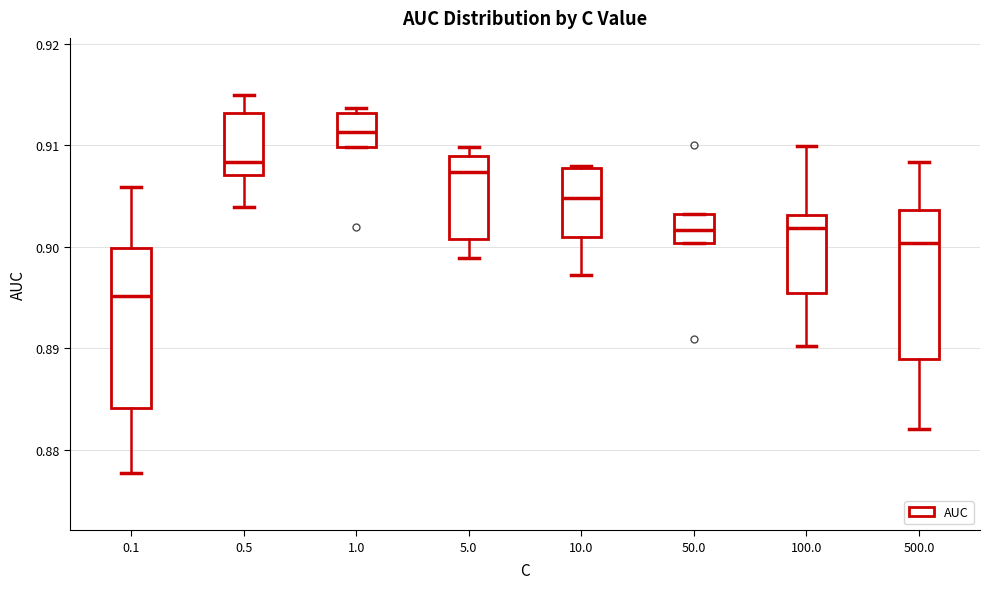

Reading left to right, read every box against the y-axis: the position of its median line, the range the box covers, and the ends of its whiskers. The values are not printed on the chart, so give them approximately, as read against the axis.

0.1: median 0.895, box 0.884 to 0.900, whiskers 0.878 to 0.906
0.5: median 0.908, box 0.907 to 0.913, whiskers 0.904 to 0.915
1.0: median 0.911, box 0.910 to 0.913, whiskers 0.910 to 0.914
5.0: median 0.907, box 0.901 to 0.909, whiskers 0.899 to 0.910
10.0: median 0.905, box 0.901 to 0.908, whiskers 0.897 to 0.908
50.0: median 0.902, box 0.900 to 0.903, whiskers 0.900 to 0.903
100.0: median 0.902, box 0.895 to 0.903, whiskers 0.890 to 0.910
500.0: median 0.900, box 0.889 to 0.904, whiskers 0.882 to 0.908